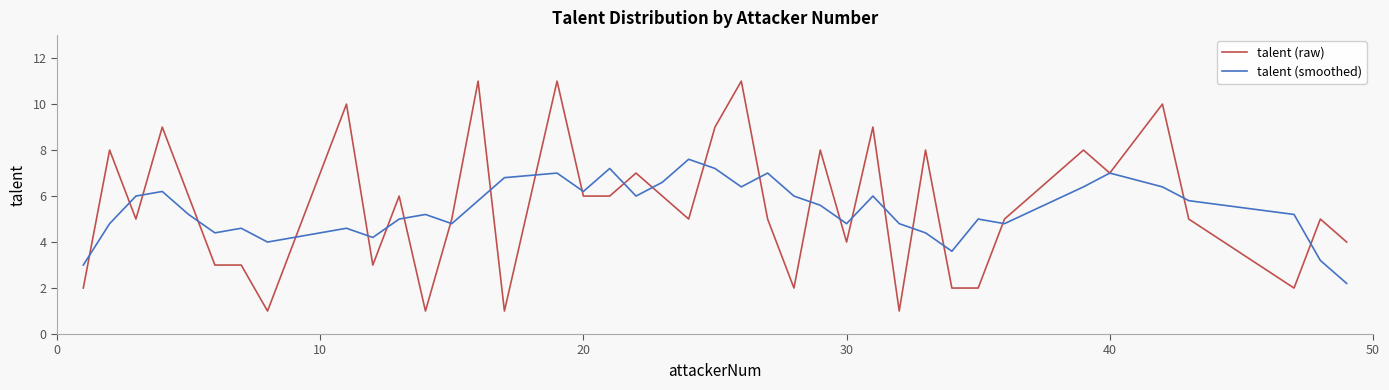

Count the talent (raw) values in the range 3 to 8.

23